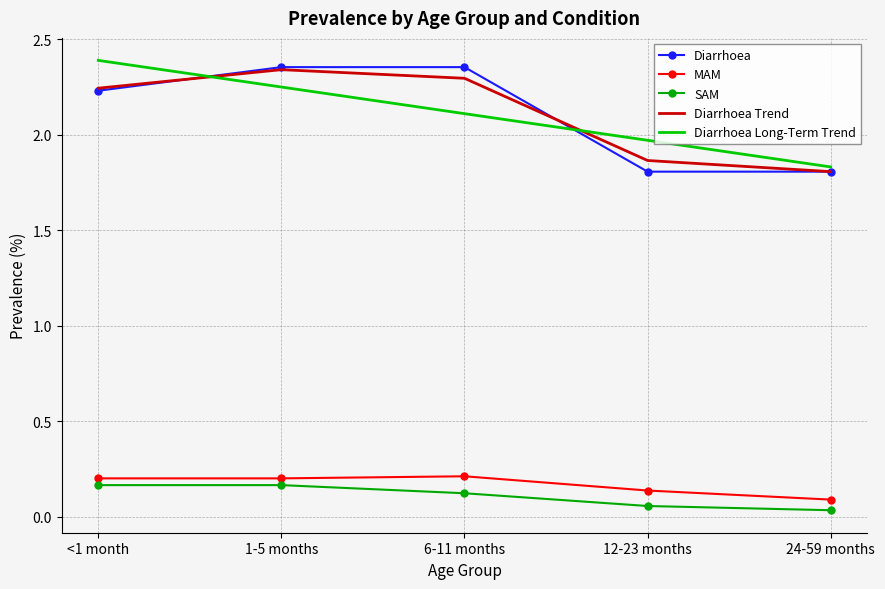

True or false: SAM has a value of 0.2 at 1-5 months.

True